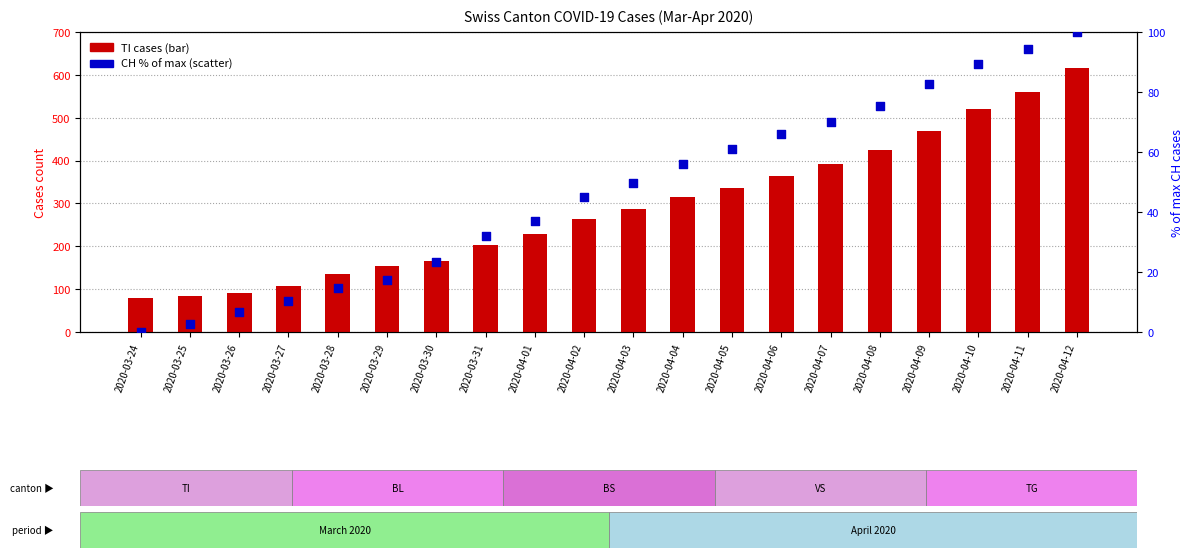

What is the total value across all series at 2020-03-24?

80.0